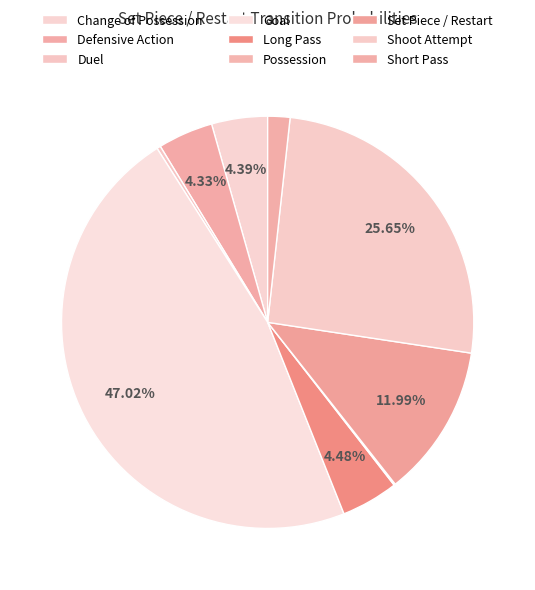

To the nearest percent, what is the average slice percentage?

11%